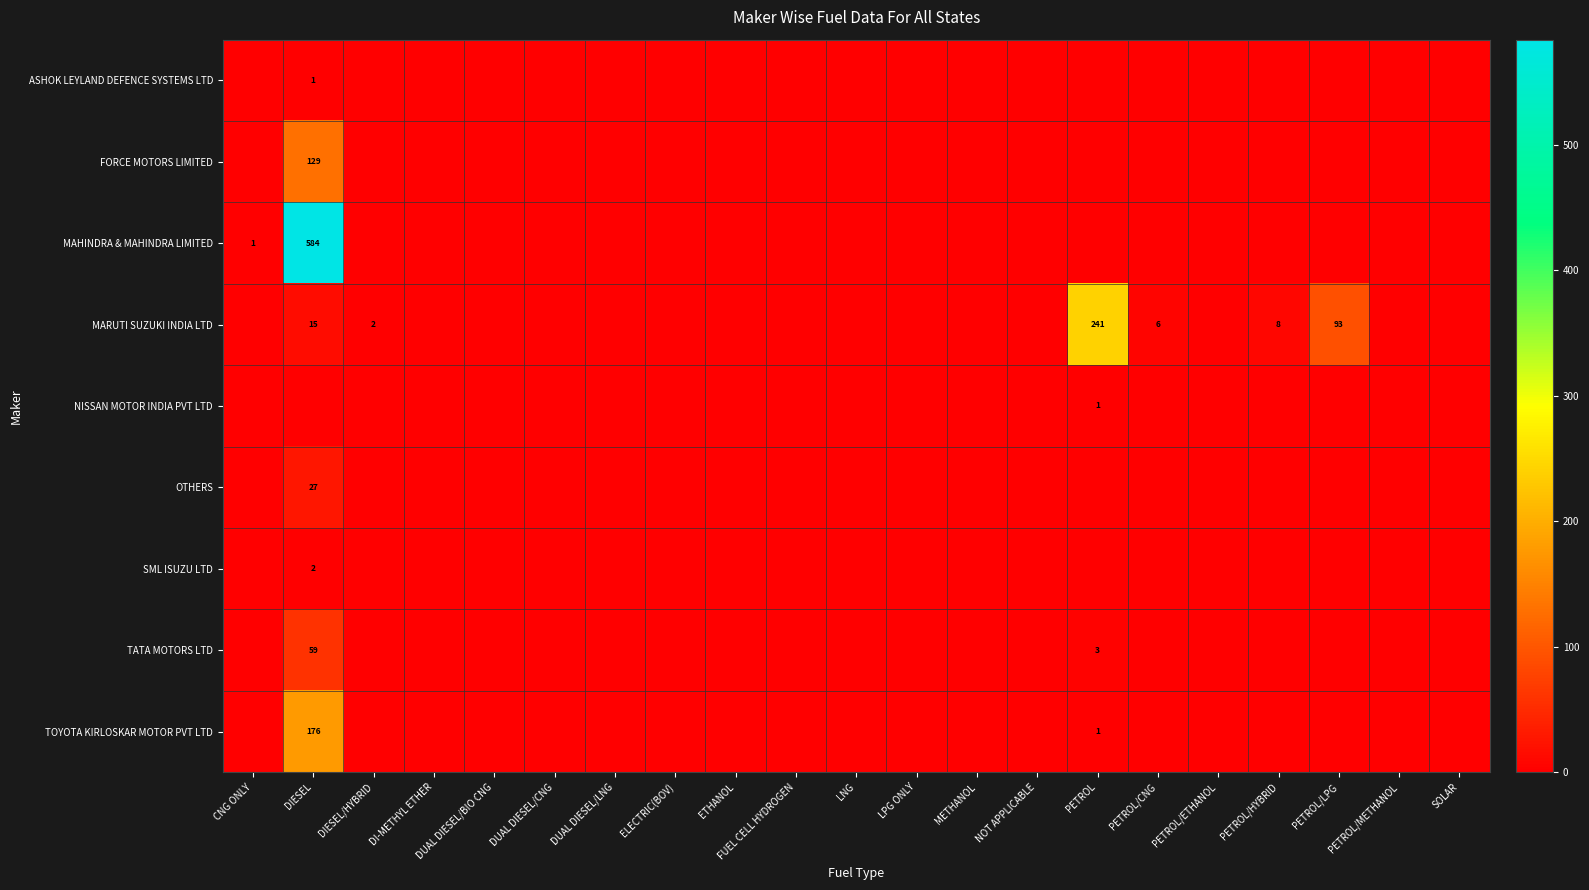

Count the number of categories in the chart.

21